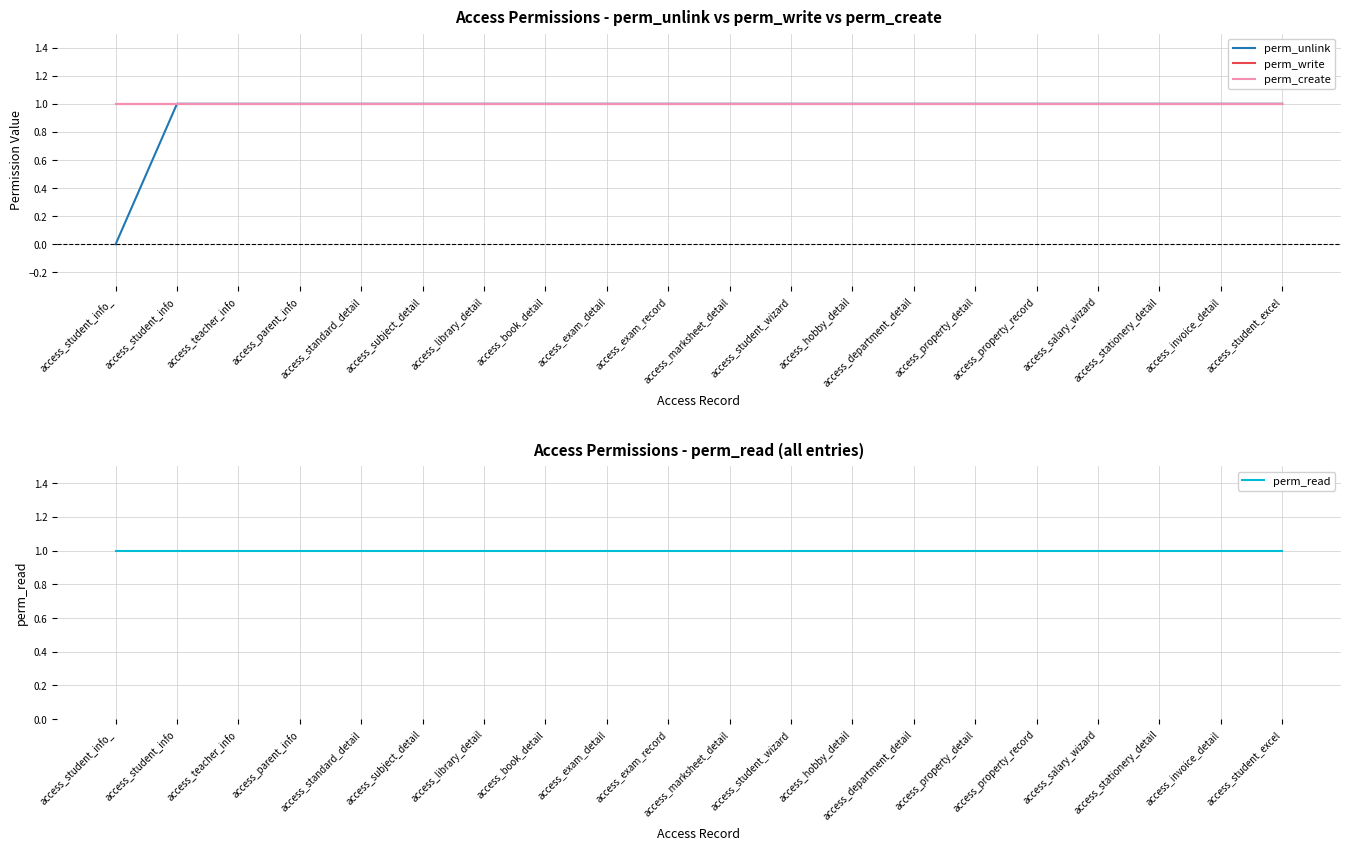

Is the value of perm_create at access_student_wizard greater than the value of perm_unlink at access_student_info?

No